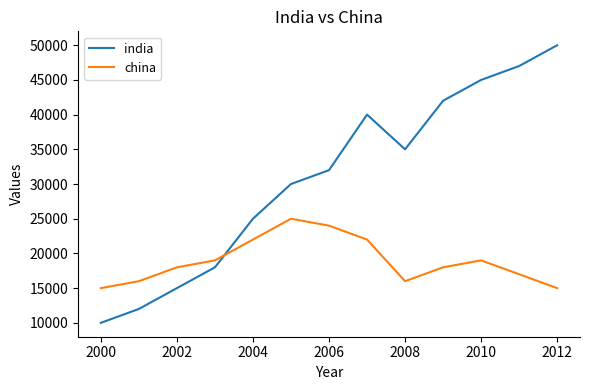

What is the smallest value displayed?

10000